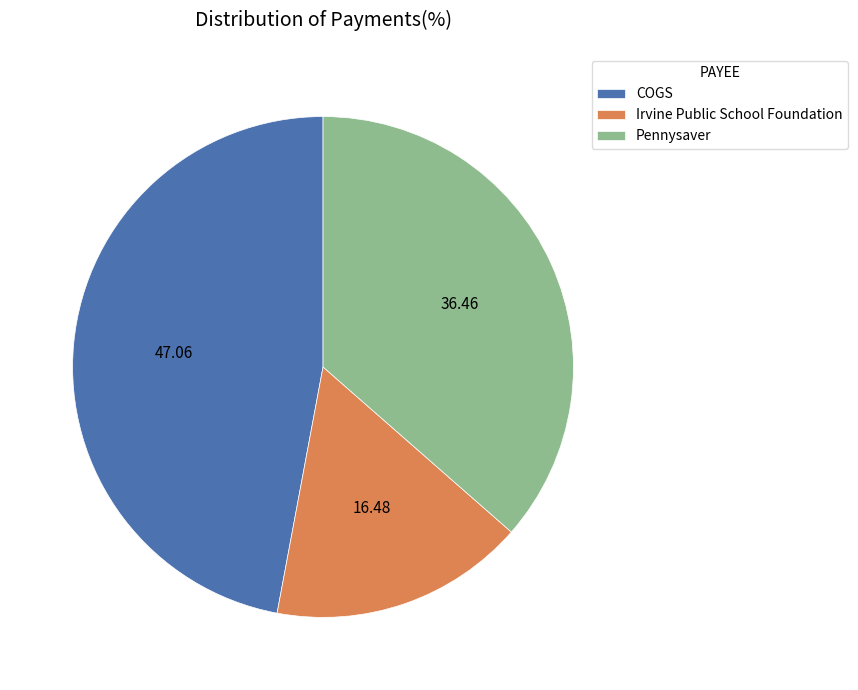

Rank the categories by value from highest to lowest.

COGS, Pennysaver, Irvine Public School Foundation